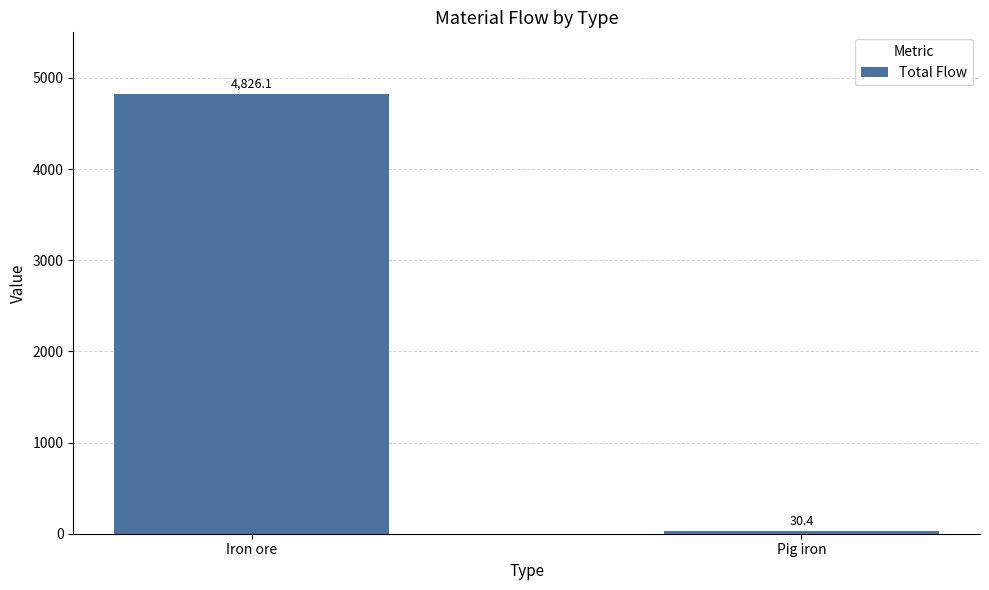

What position from the right is Pig iron?

1